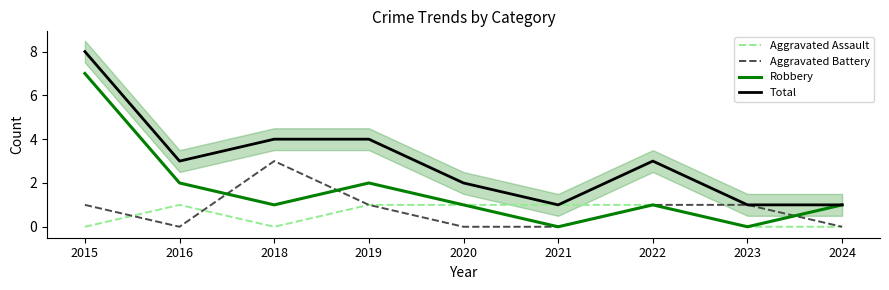

What is the total value across all series at 2015?

16